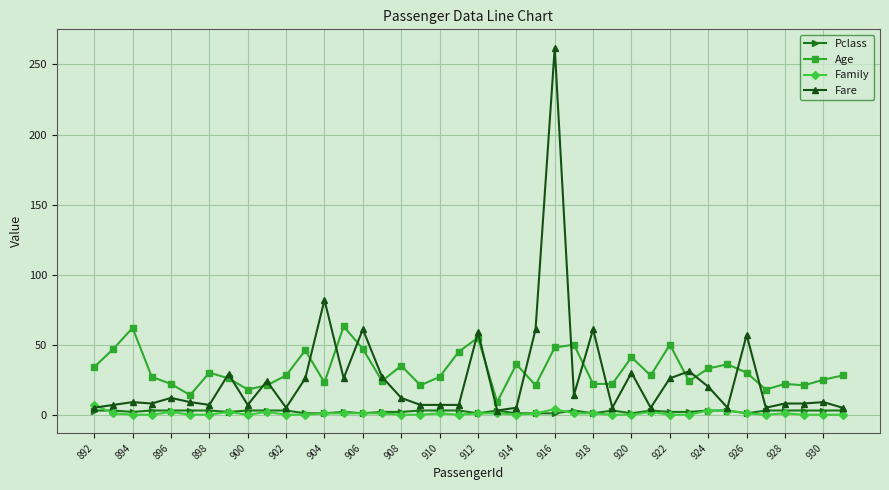

Which series has the widest spread of values?

Fare